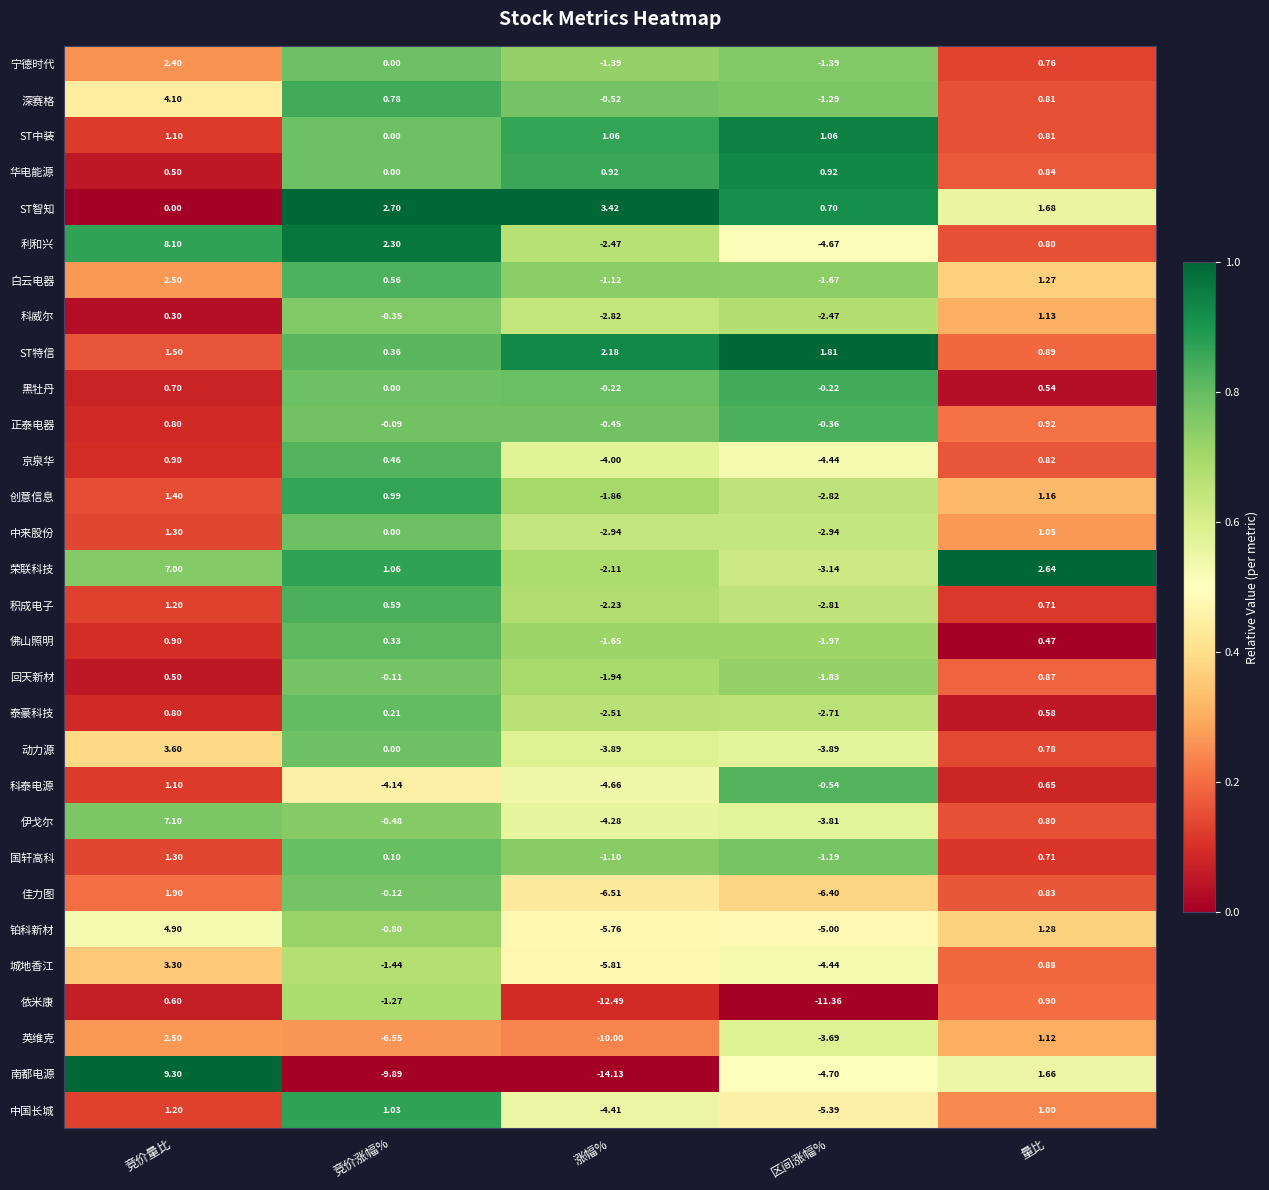

At which label does 伊戈尔 reach its minimum?

涨幅%